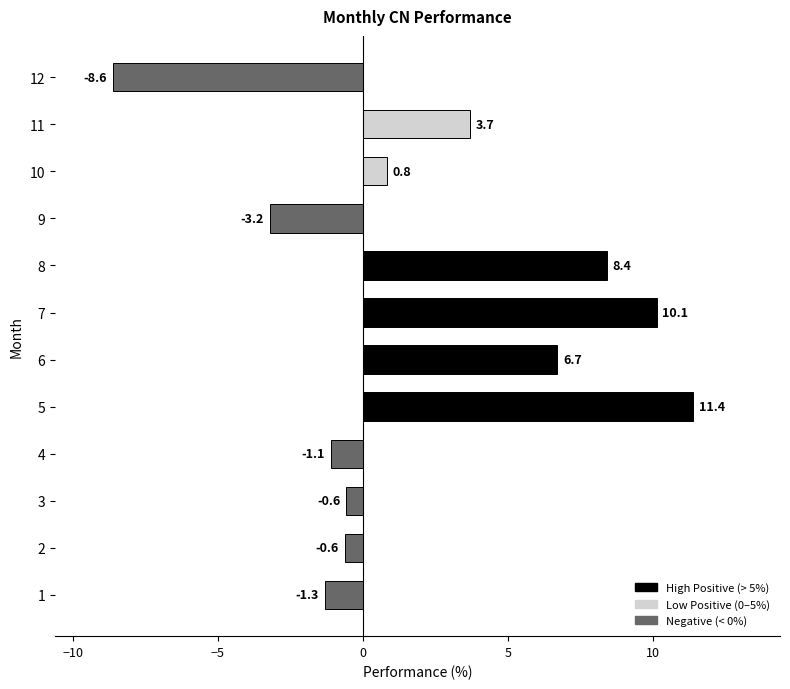

What is the greatest value displayed?

11.4